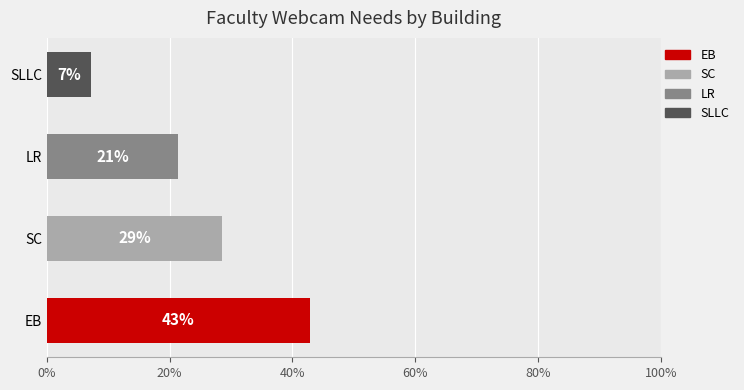

Rank the series by their maximum value, from highest to lowest.

EB, SC, LR, SLLC